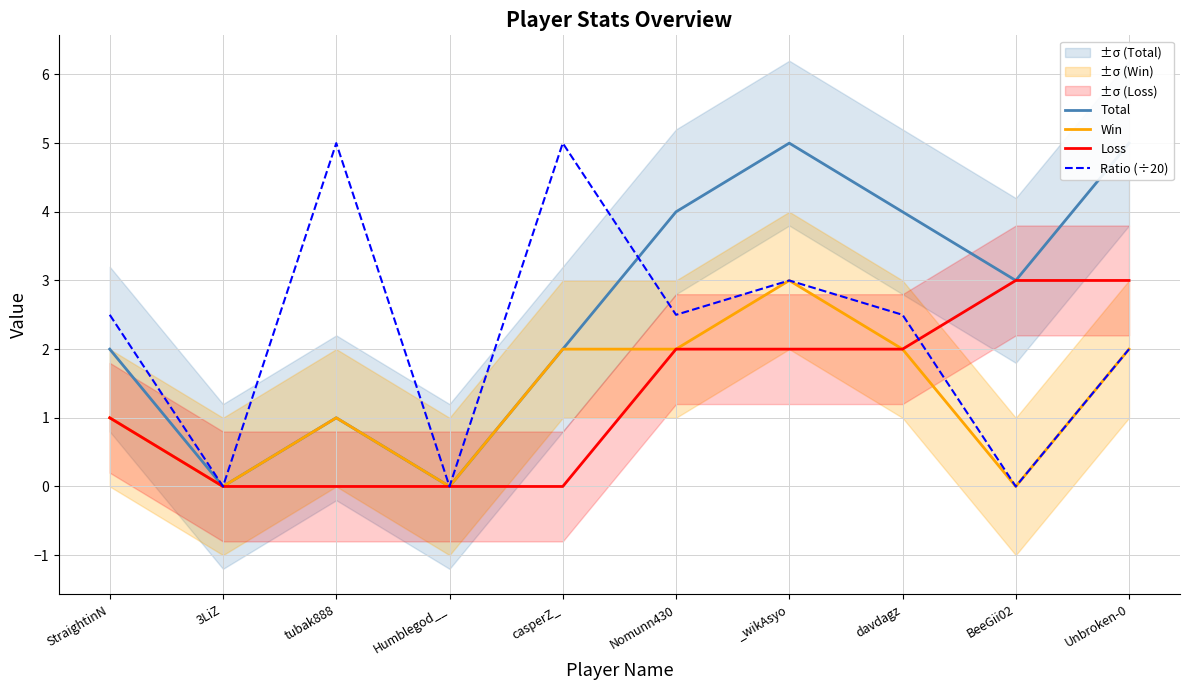

The Total series shows 8.7 at Unbroken-0. True or false?

False